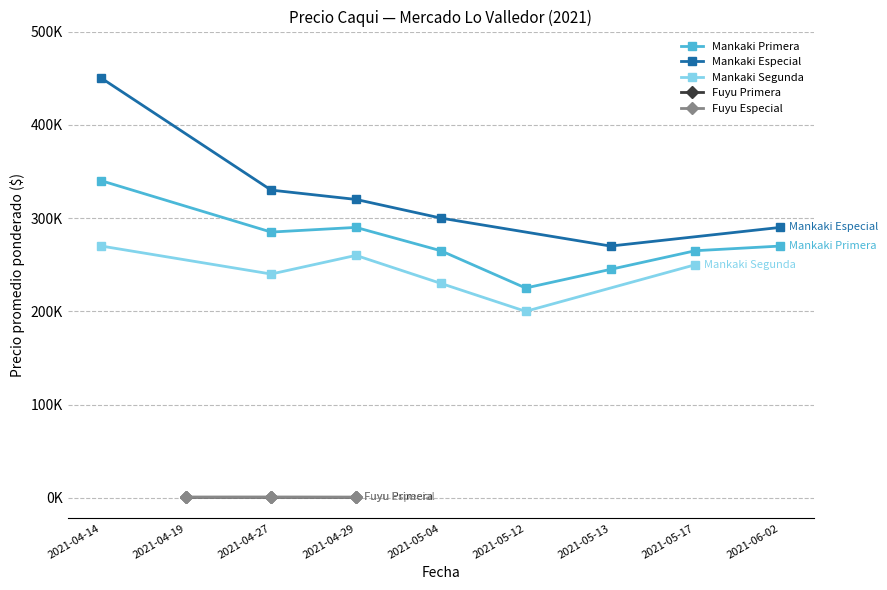

Where does the Precio máximo series first go above 300000?

2021-04-14